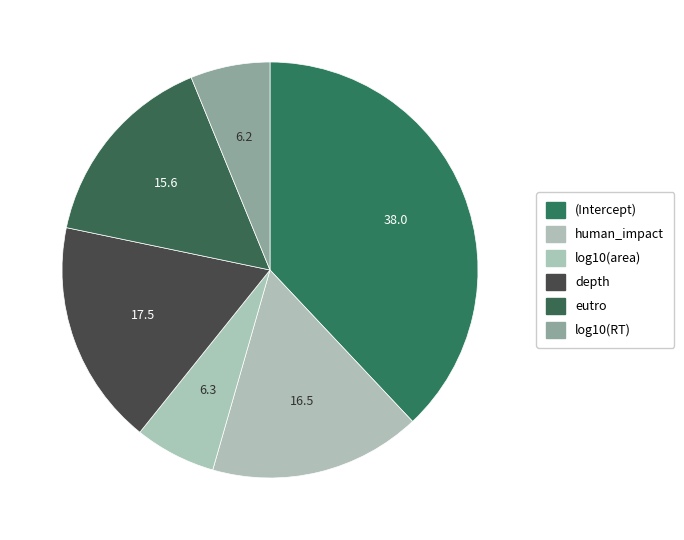

To the nearest percent, what portion does depth represent?

18%